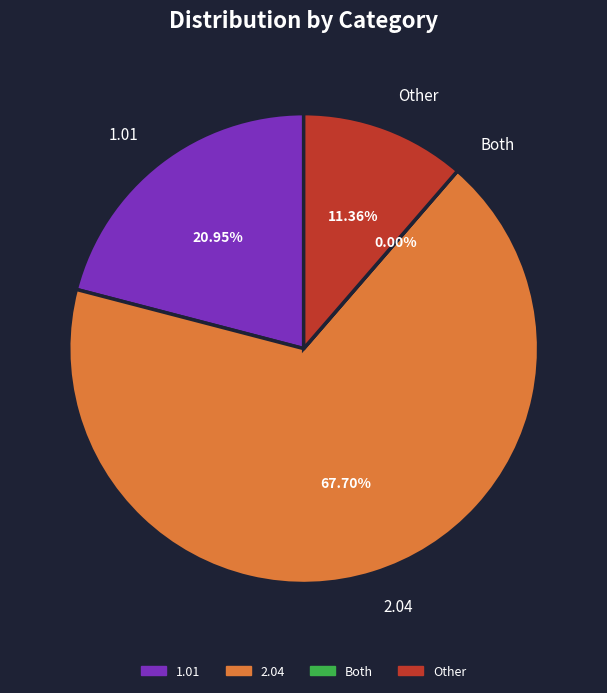

To the nearest percent, what portion does Other represent?

11%